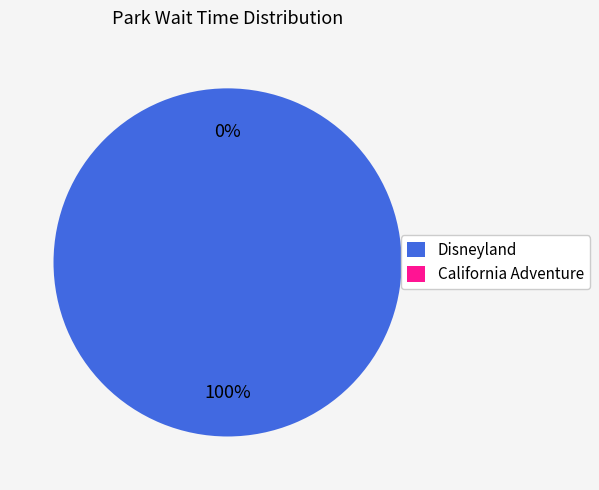

Count the number of slices in the pie.

2